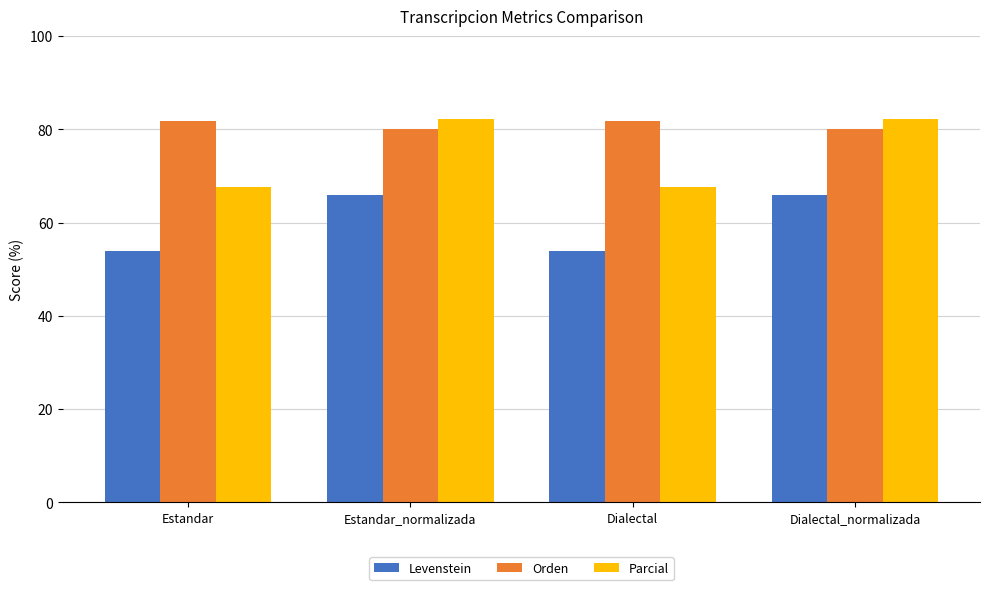

How many values in the Levenstein series exceed 65?

2